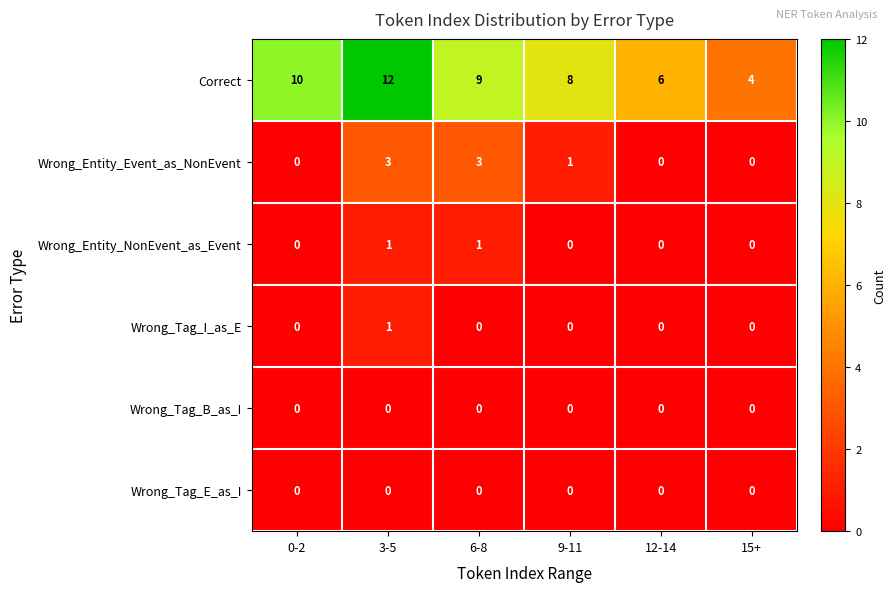

What is the difference between the maximum and minimum values in the Wrong_Entity_Event_as_NonEvent series?

3